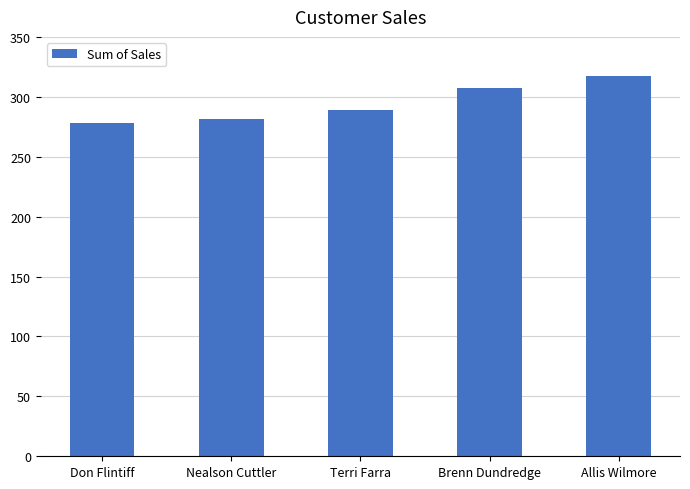

What is the ratio of the value at Terri Farra to the value at Brenn Dundredge?

0.9